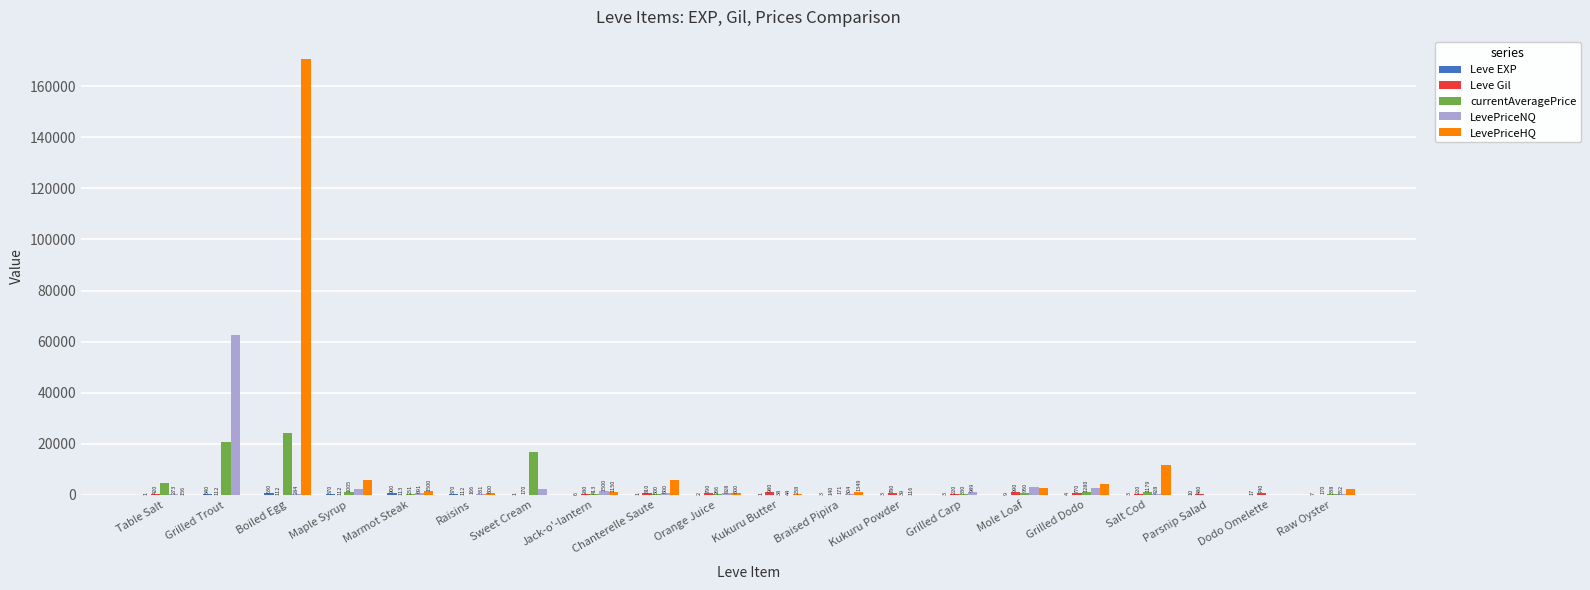

True or false: LevePriceHQ has a value of 0 at Parsnip Salad.

True